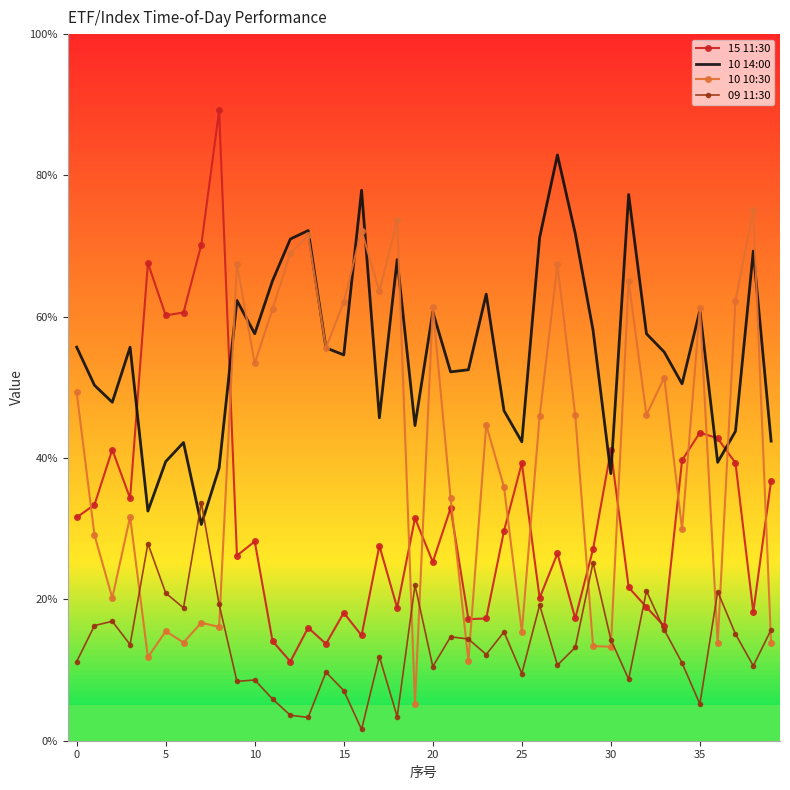

Which series has the largest range (max minus min)?

15 11:30